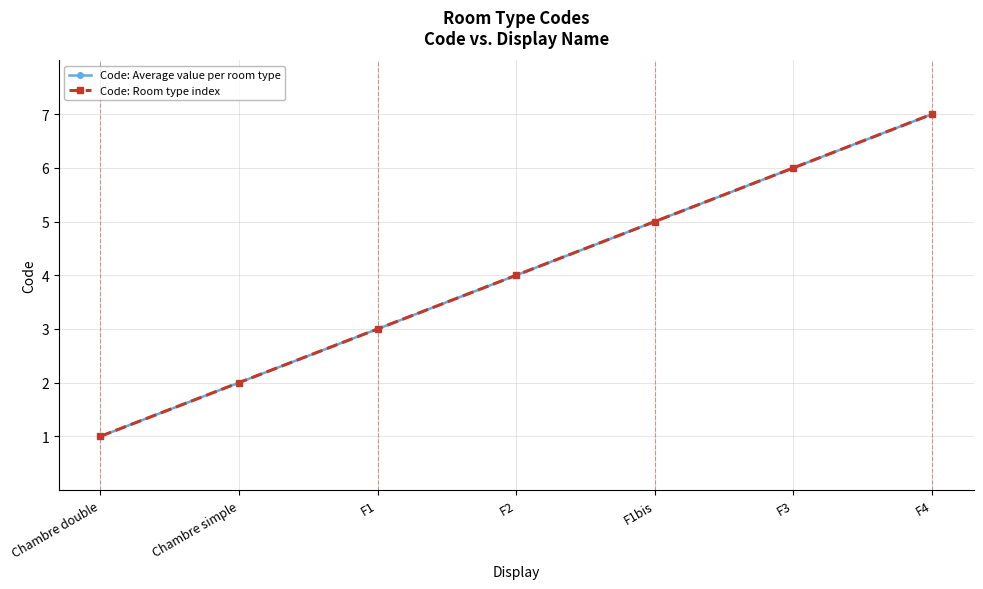

True or false: Code: Average value per room type has more than 0 points higher than both neighbors.

False